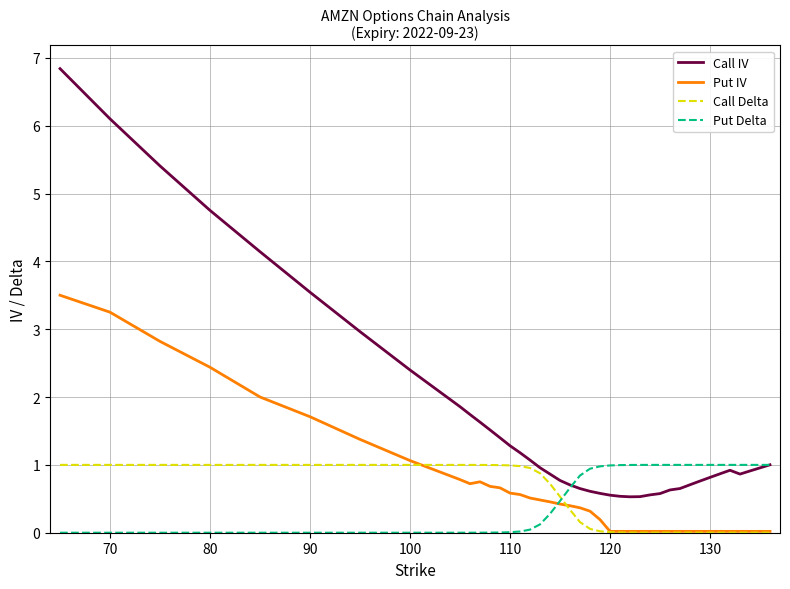

How many lines are shown in the chart?

4